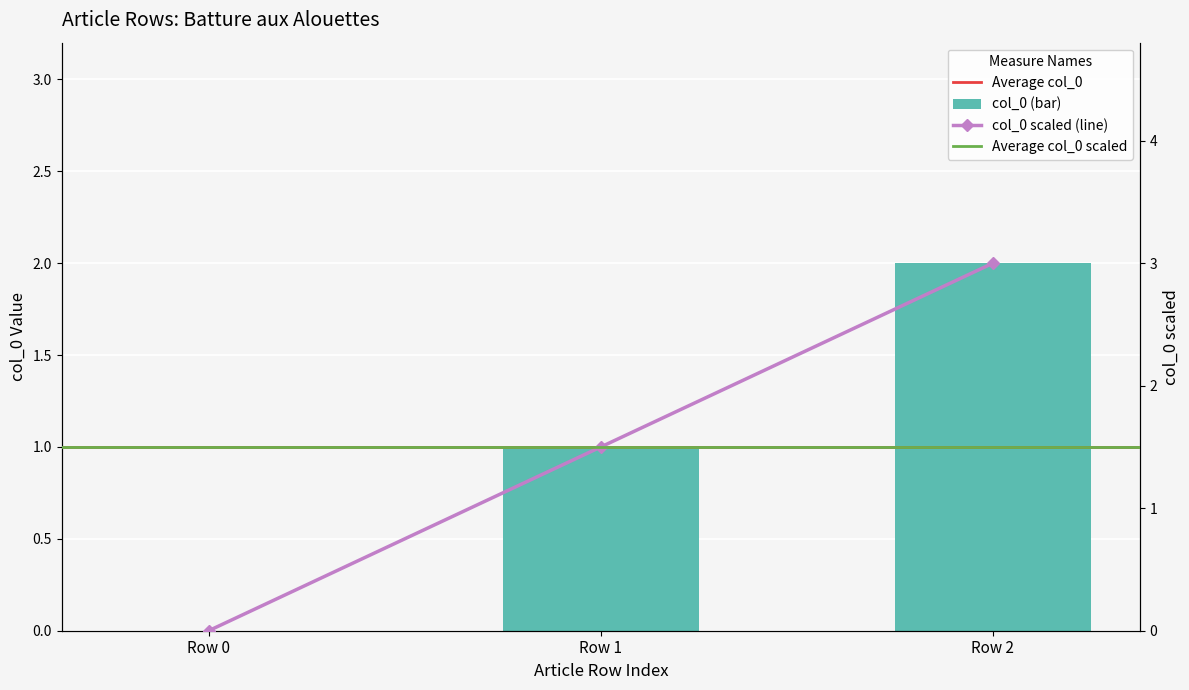

What is the value of the 2nd bar from the left?

1